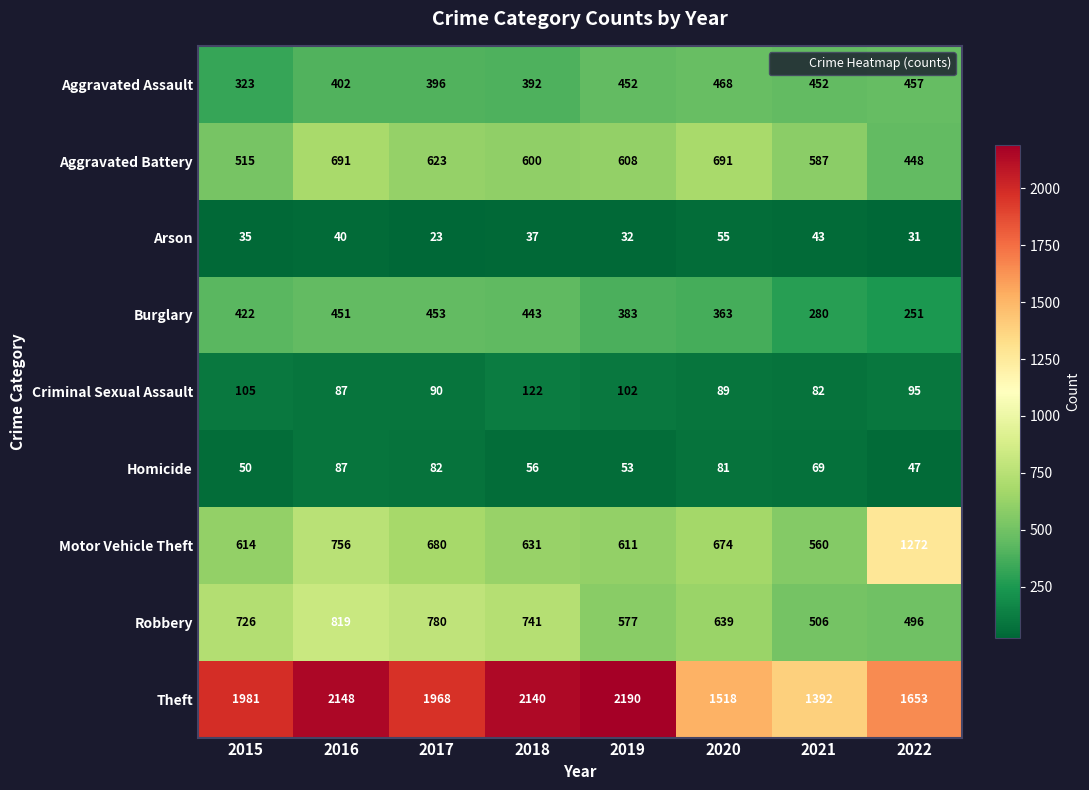

At which category is the sum across all series the highest?

2016